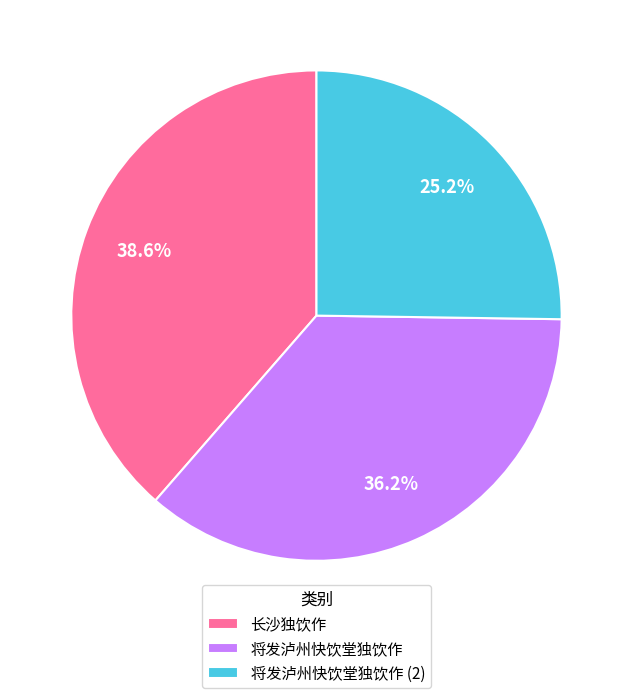

Is it true that 将发泸州快饮堂独饮作 is 24% of the pie?

False